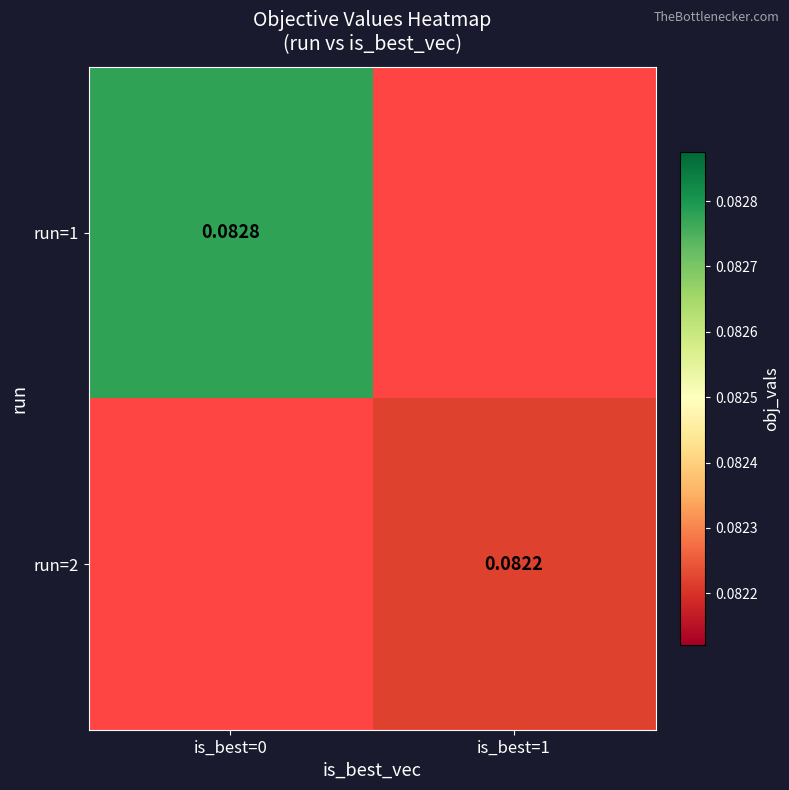

Which label corresponds to the largest value in the chart?

is_best=0